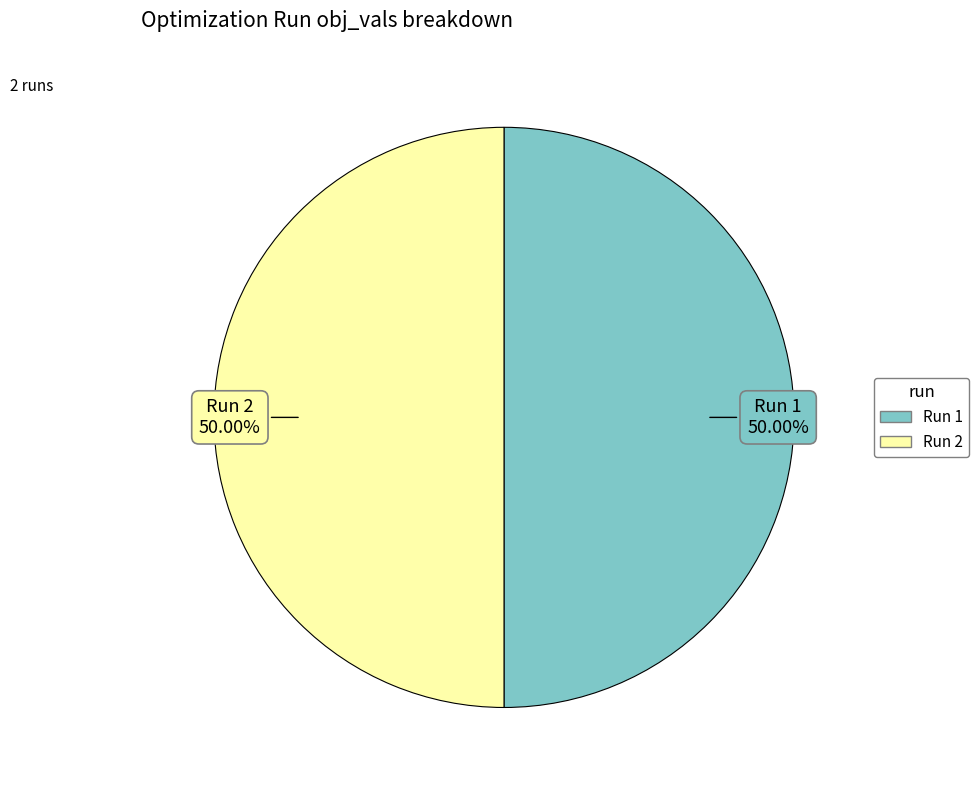

What percentage do Run 2 and Run 1 together represent?

100.0%